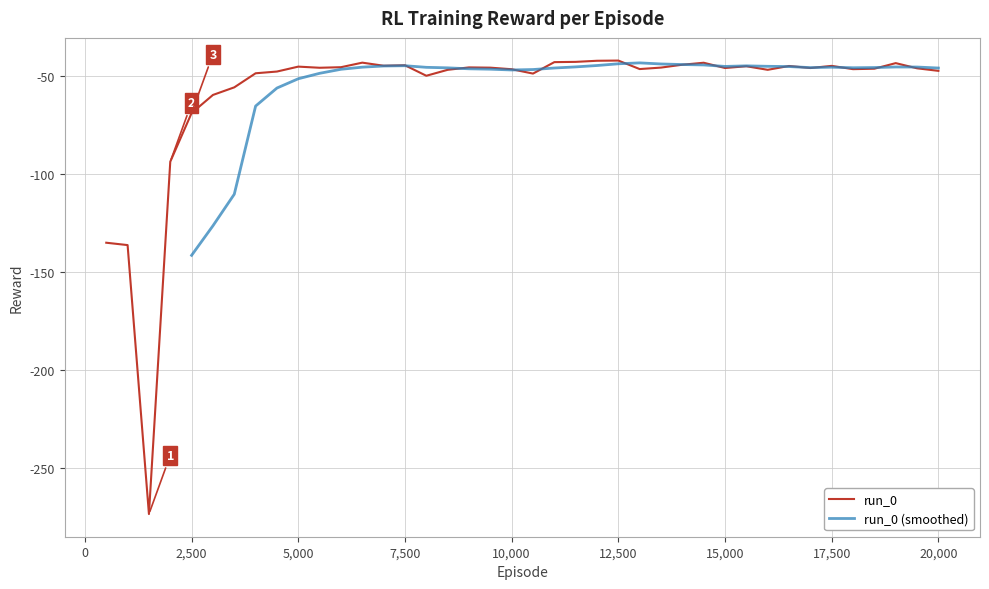

Between 13000 and 8000, which is larger?

13000